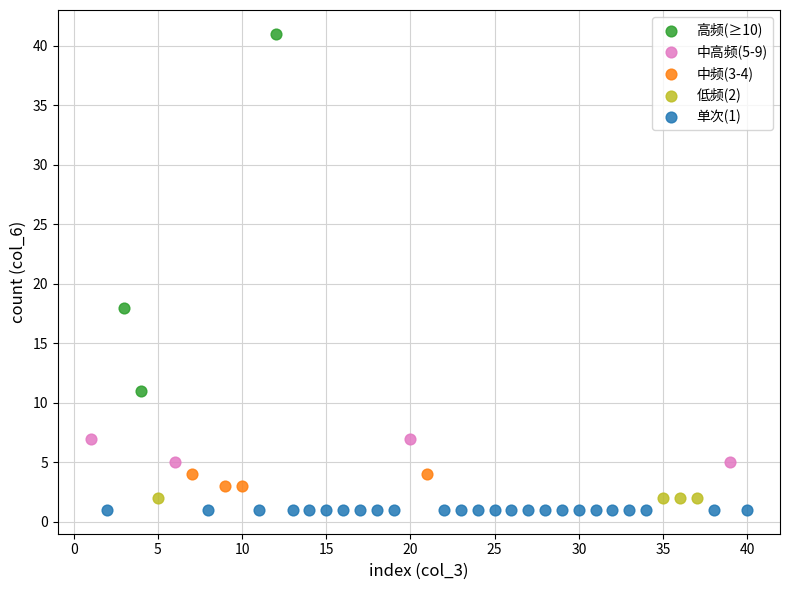

Which series reaches the maximum Y coordinate?

高频(≥10)